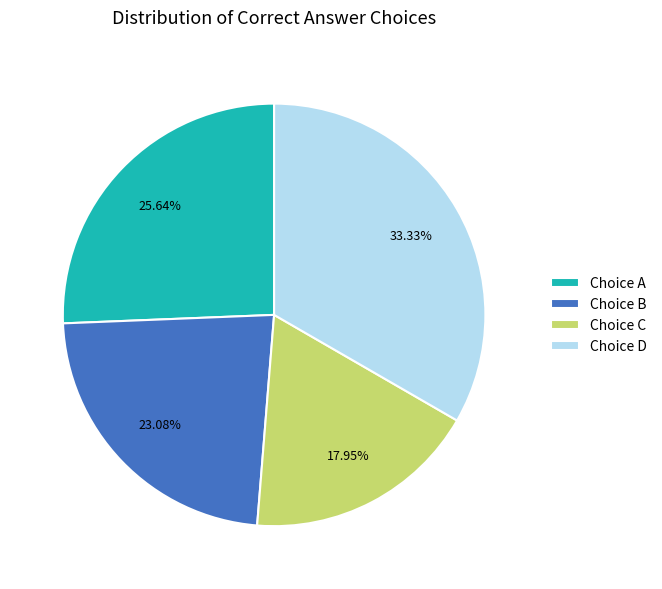

Between Choice B and Choice A, which is larger?

Choice A